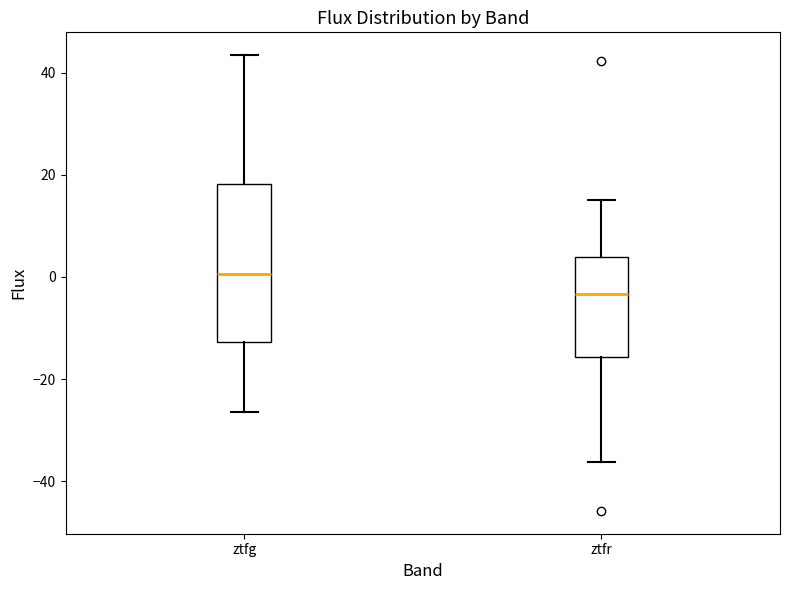

Where is the upper edge of the box for ztfr on the y-axis? The values are not printed on the chart, so give them approximately, as read against the axis.

4